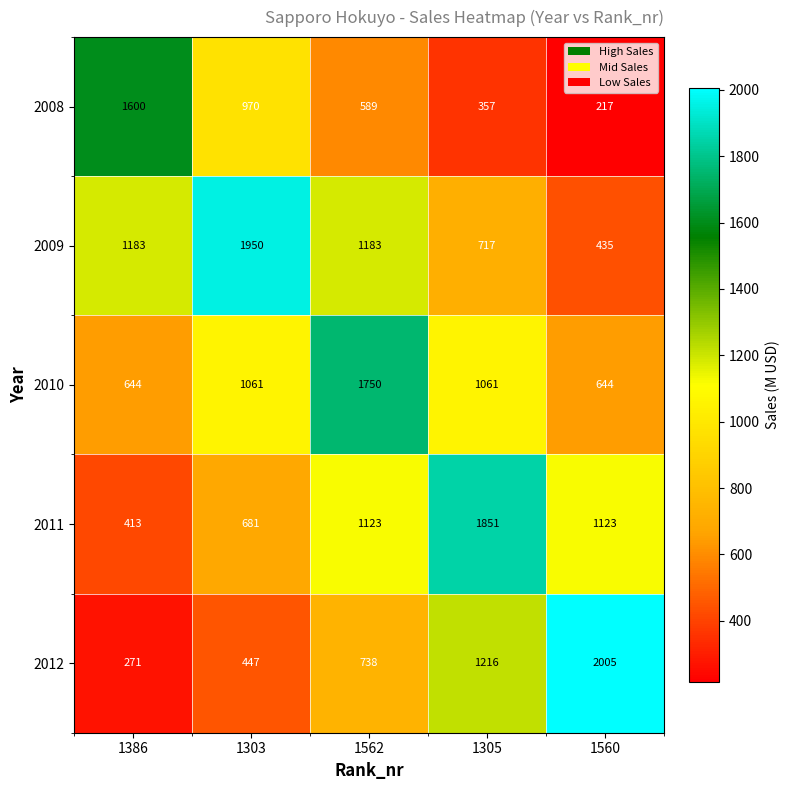

Count the number of categories in the chart.

5